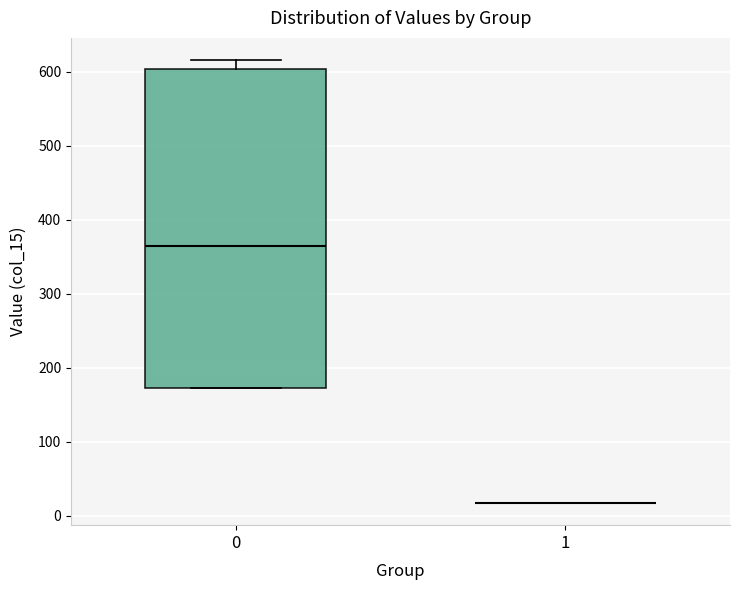

Reading left to right, read every box against the y-axis: the position of its median line, the range the box covers, and the ends of its whiskers. The values are not printed on the chart, so give them approximately, as read against the axis.

0: median 360, box 170 to 600, whiskers 170 to 620
1: box collapsed to a line at 20, whiskers 20 to 20